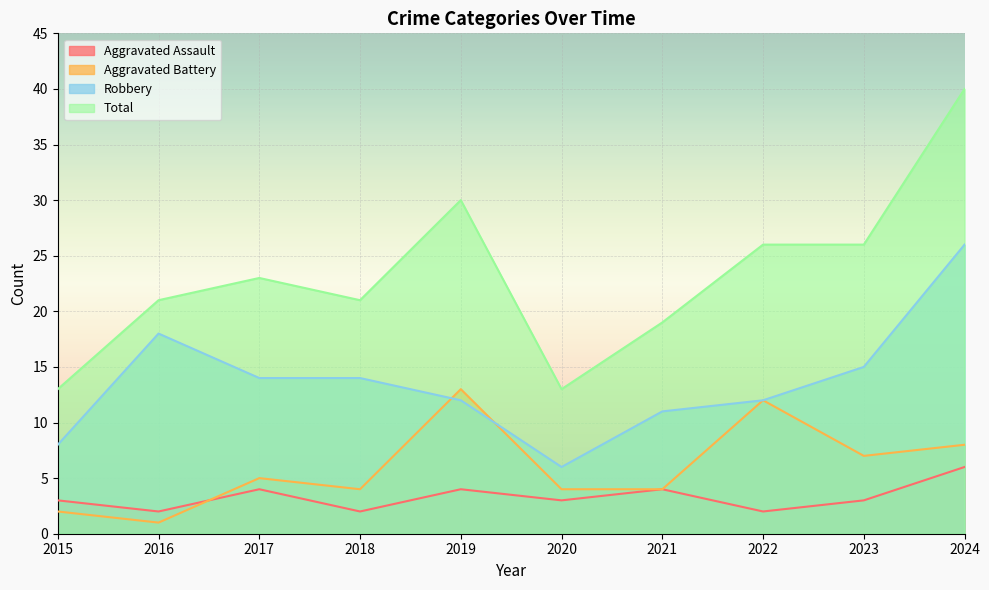

What is the difference between the maximum and minimum values in the Robbery series?

20